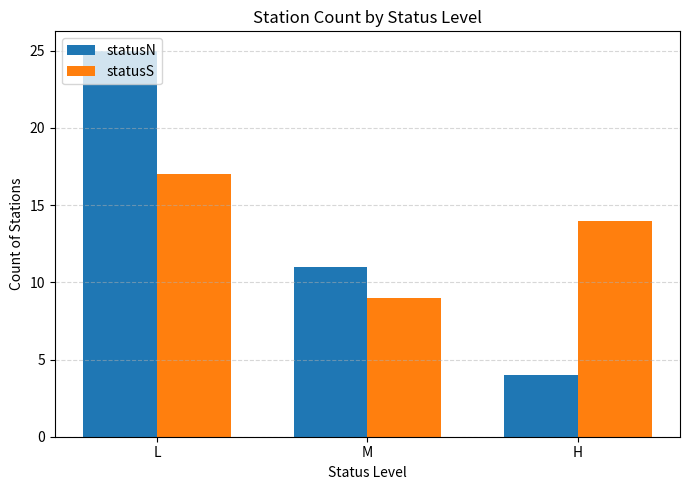

What is the difference between the highest and lowest values at H?

10